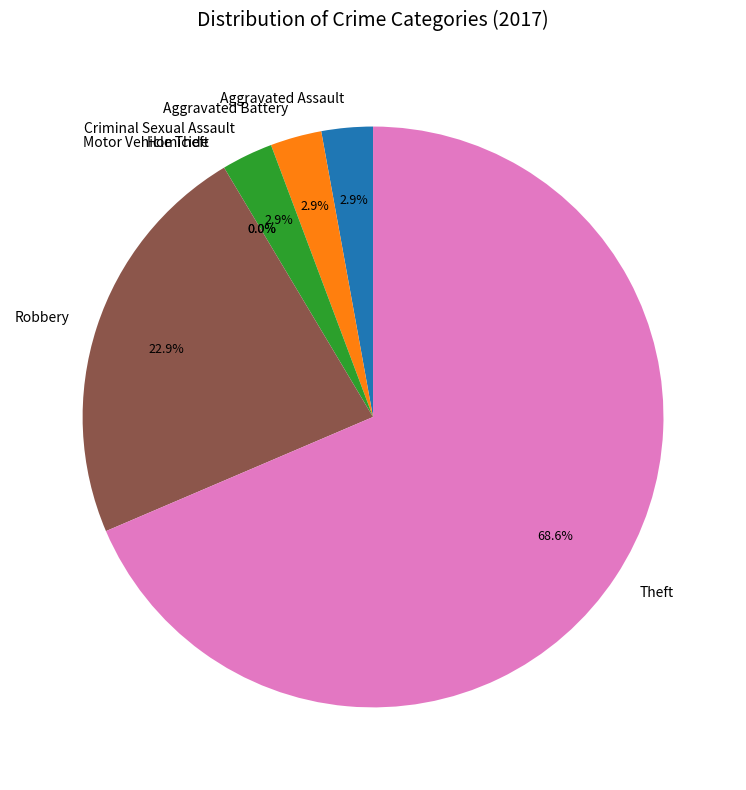

What percentage is the Aggravated Assault slice, to the nearest percent?

3%